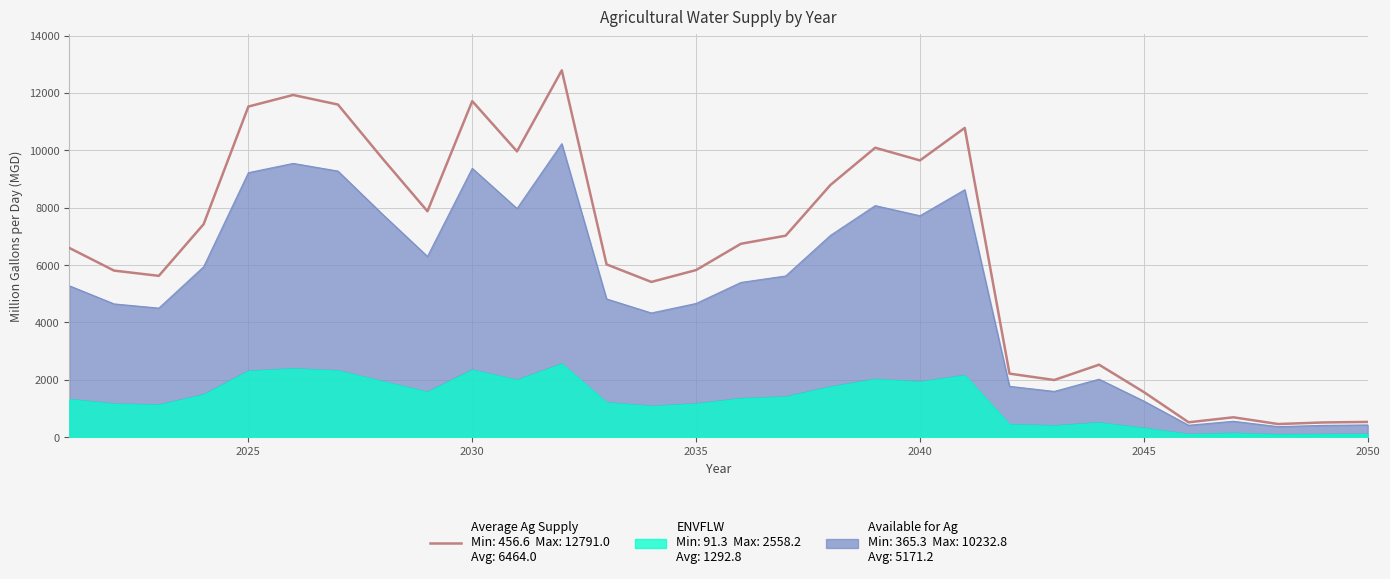

How many interior local peaks (higher than both neighbors) does the data have?

7